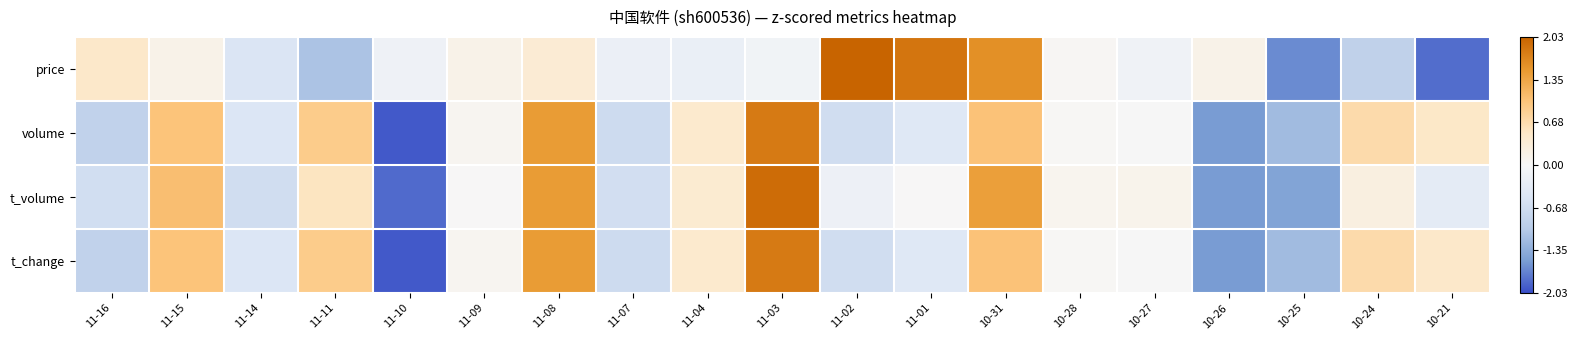

Which has a higher value, 11-02 or 11-09?

11-02